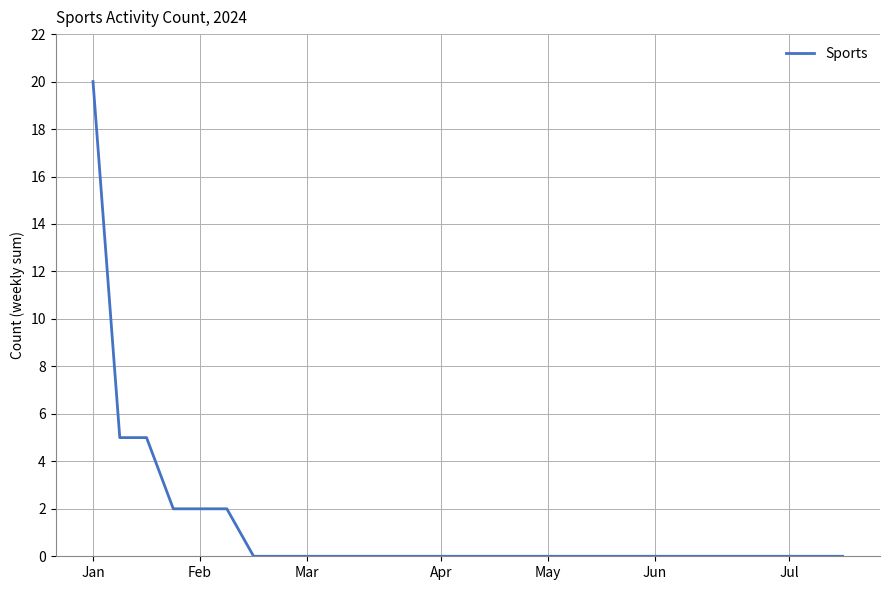

What is the greatest value displayed?

20